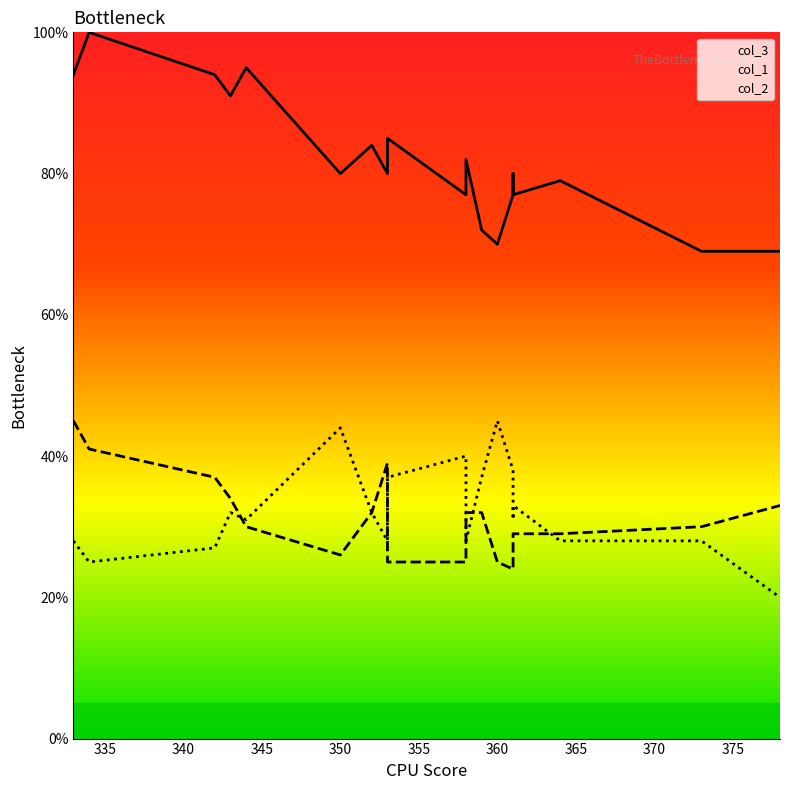

What value does the col_1 series have at 361?

29